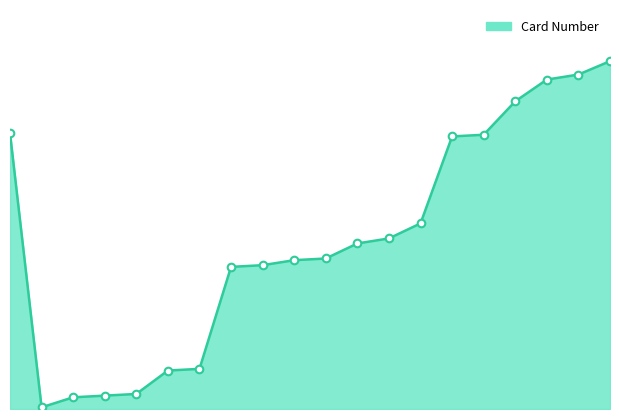

Does the chart have visible grid lines?

No